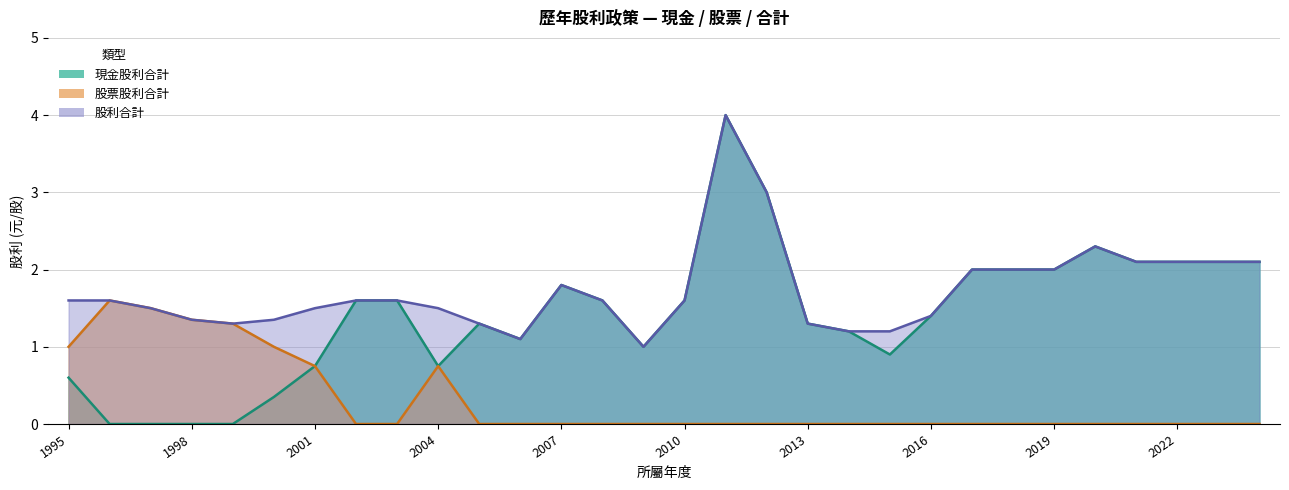

What is the difference between the maximum and minimum values in the 股票股利合計 series?

1.6